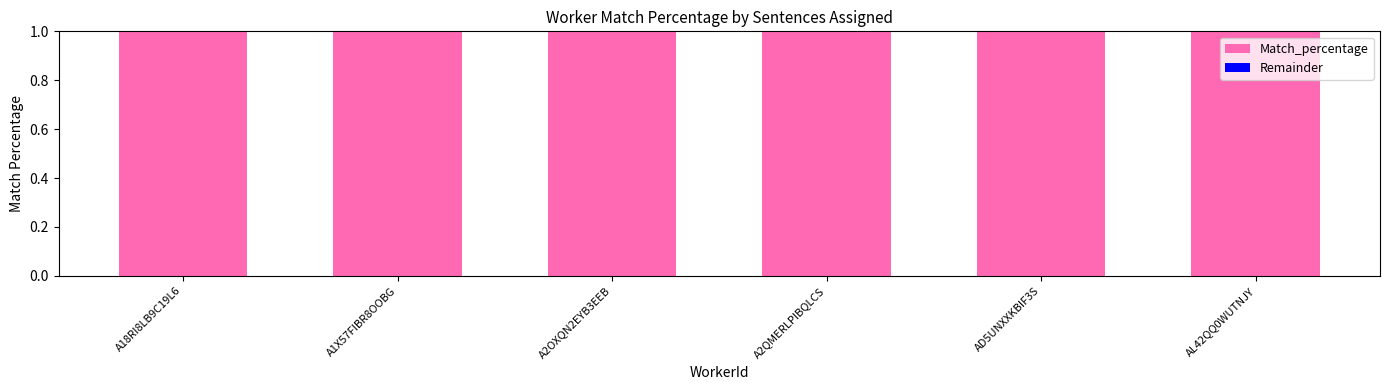

Between A2OXQN2EYB3EEB and A2QMERLPIBQLCS, which series saw the biggest shift?

Match_percentage